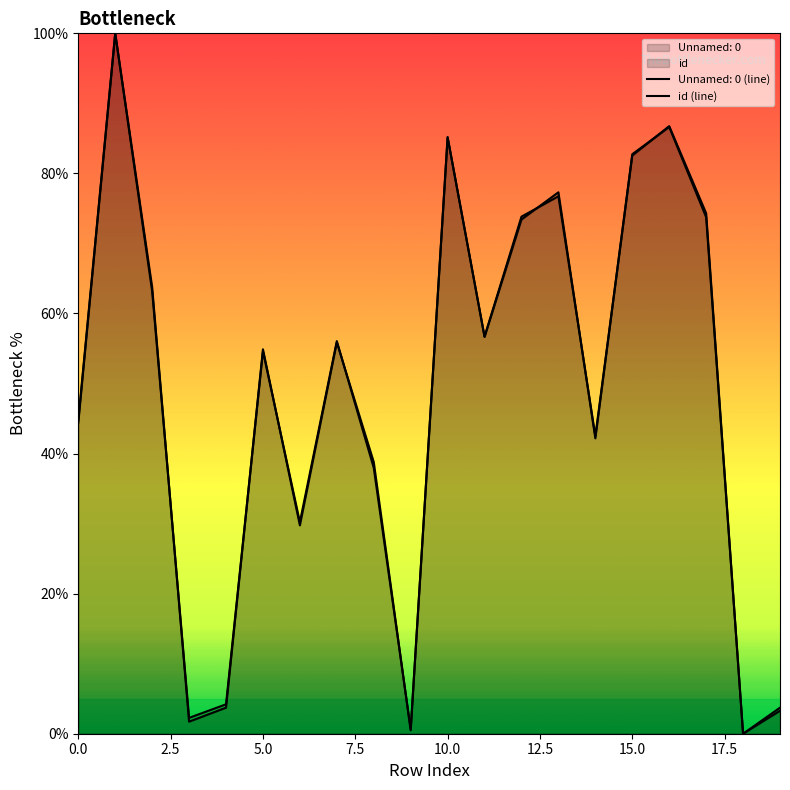

List the series in order of their overall mean, lowest first.

Unnamed: 0, id